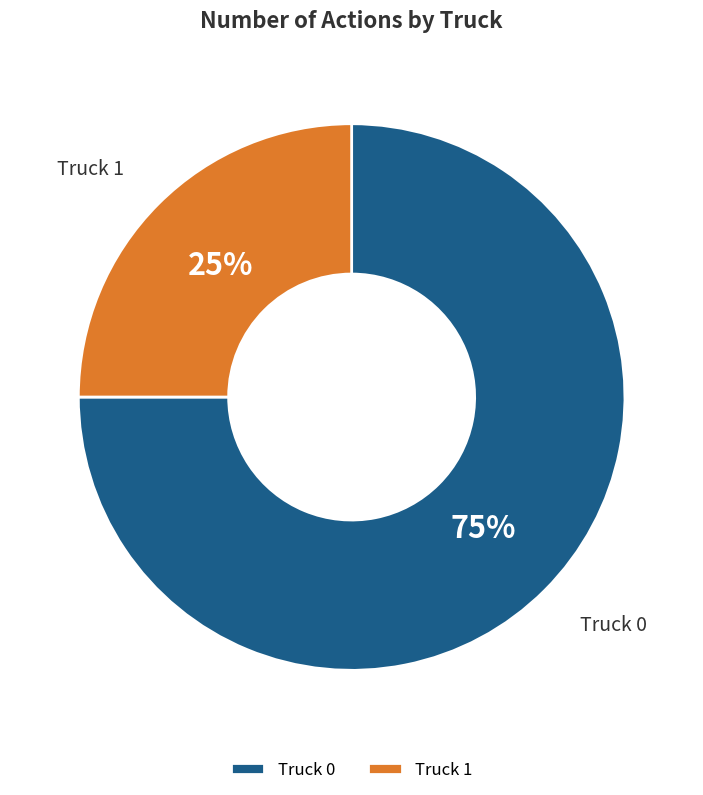

True or false: Truck 0 accounts for 69% of the total.

False